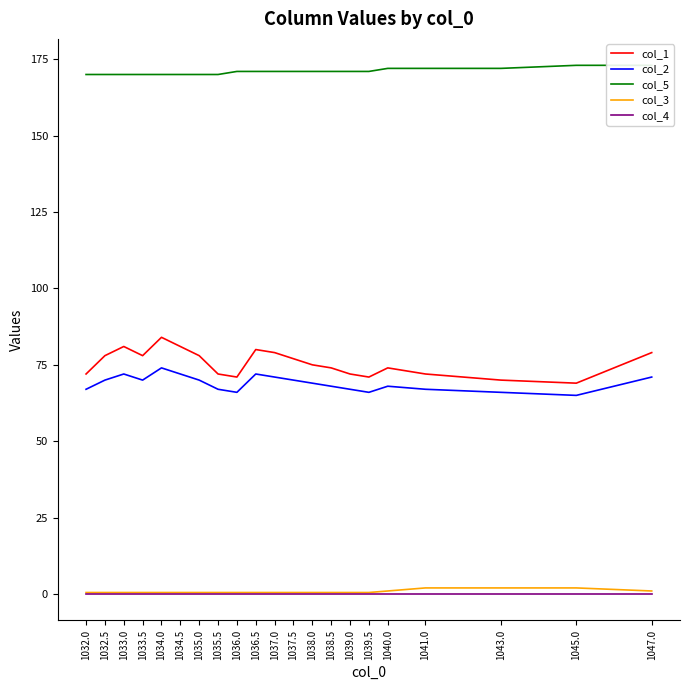

True or false: col_5 and col_4 intersect in this chart.

False